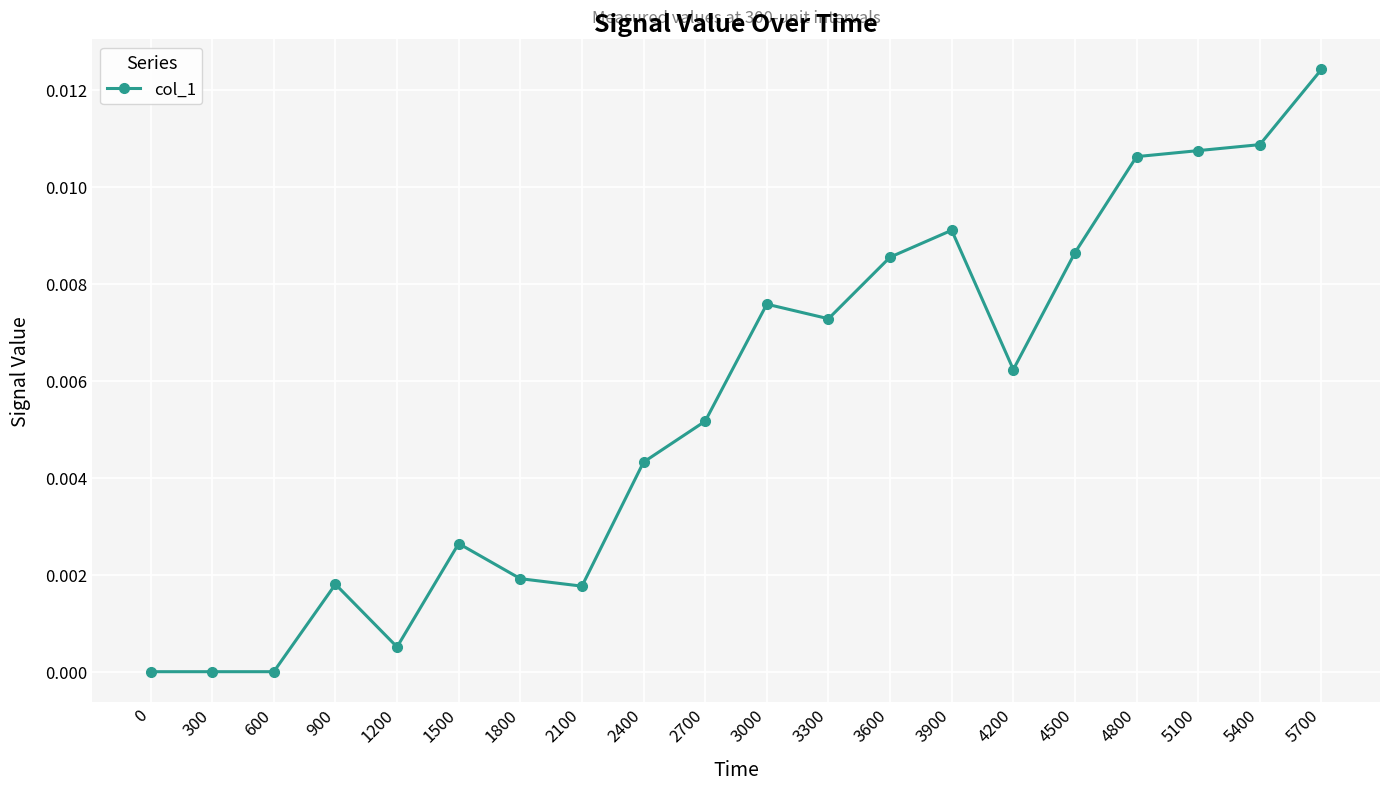

The value at 3300 is 0.0. True or false?

True